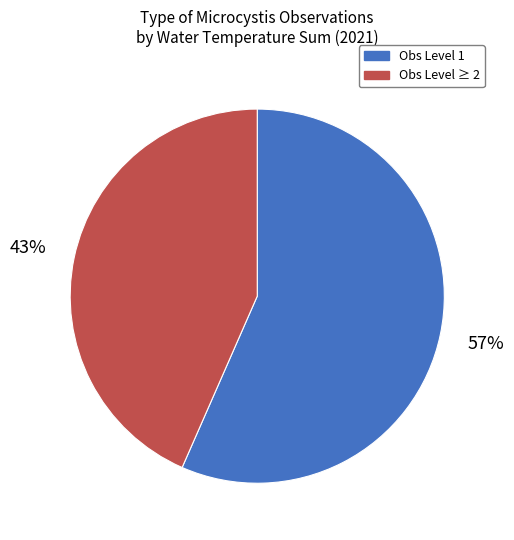

Is it true that Obs Level ≥ 2 is 43% of the pie?

True